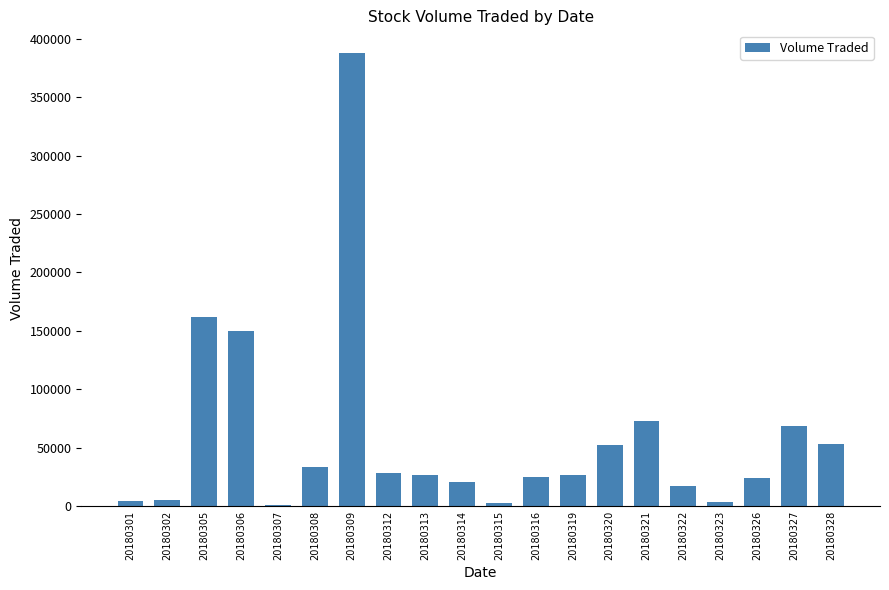

Where is the data nearest to the value 194500?

20180305